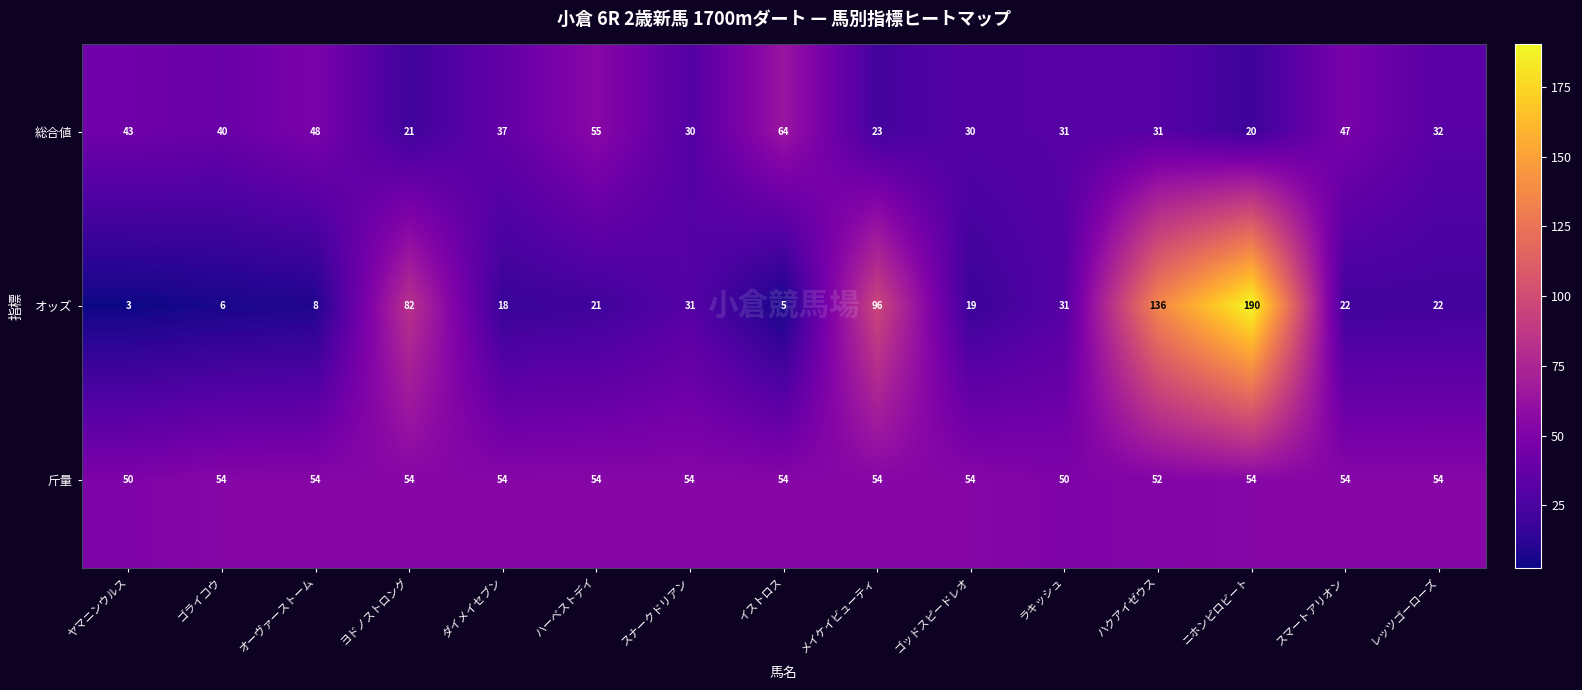

Count the number of categories in the chart.

15